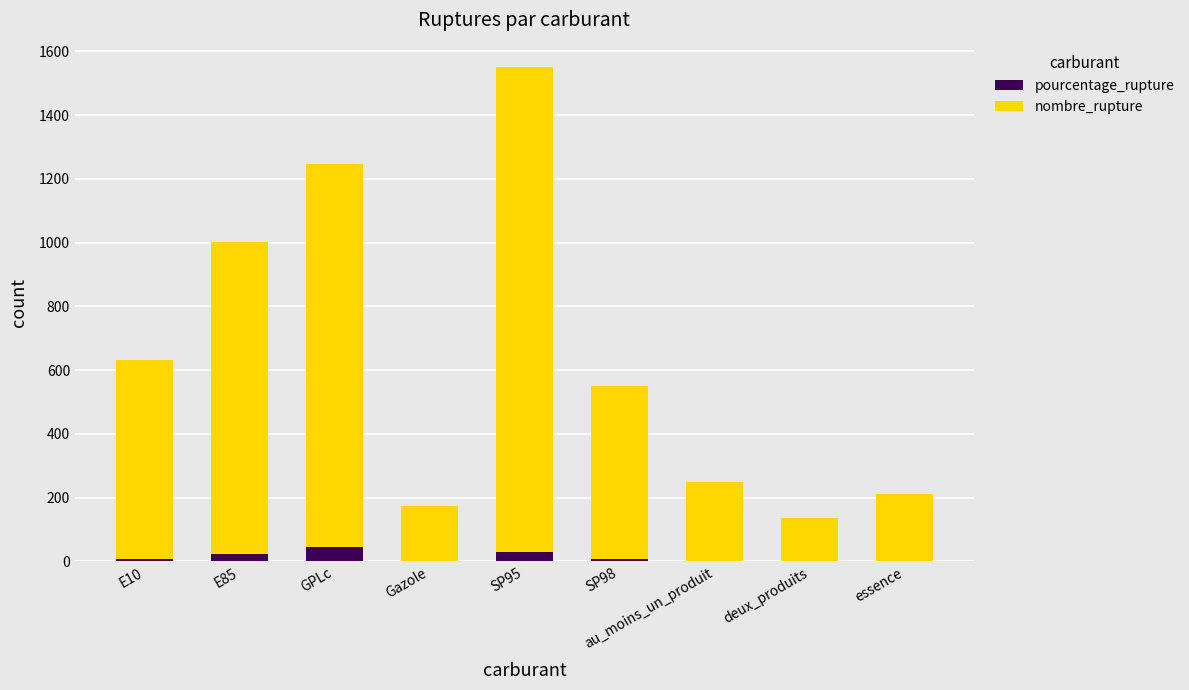

Which category has the highest value in the pourcentage_rupture series?

GPLc